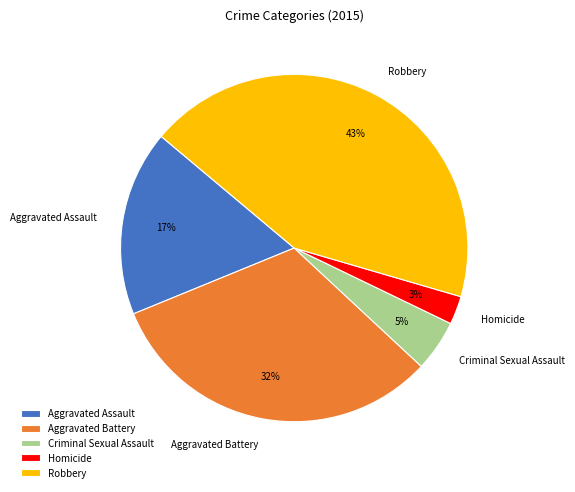

What is the largest slice in the pie chart?

Robbery